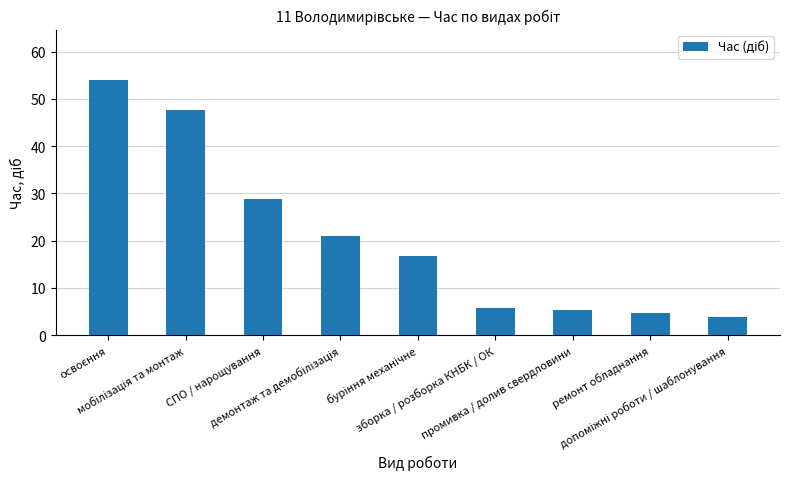

What is the smallest value displayed?

3.9